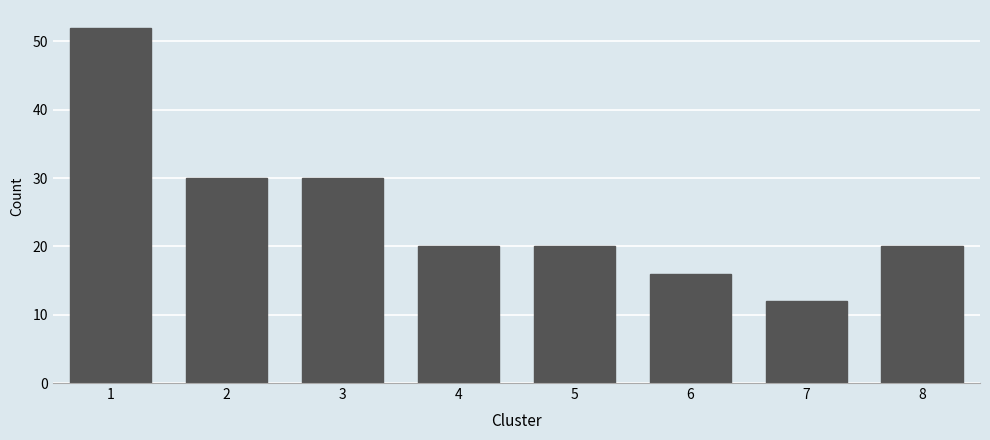

Reading left to right, list all the values displayed in this chart.

52	30	30	20	20	16	12	20